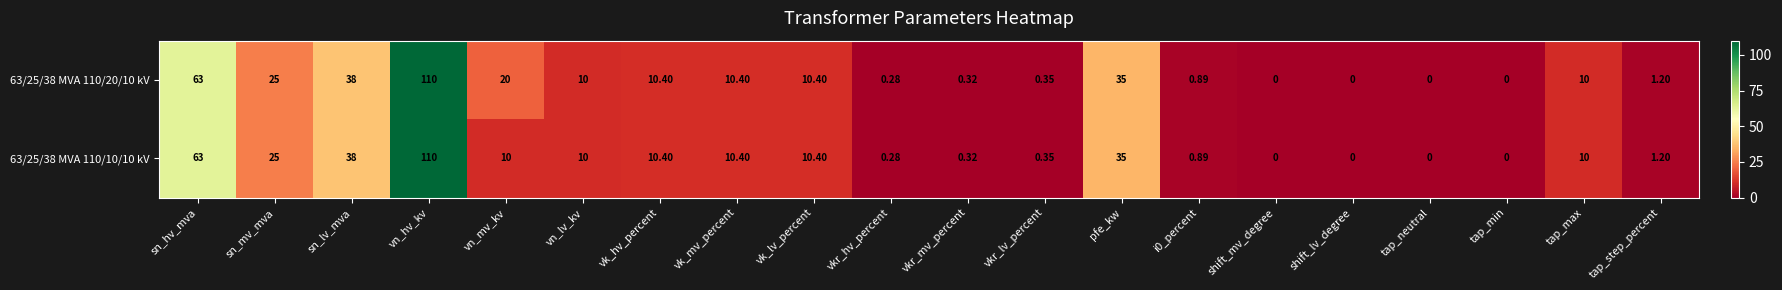

Is the value of 63/25/38 MVA 110/20/10 kV at vk_lv_percent greater than the value of 63/25/38 MVA 110/10/10 kV at vkr_mv_percent?

Yes